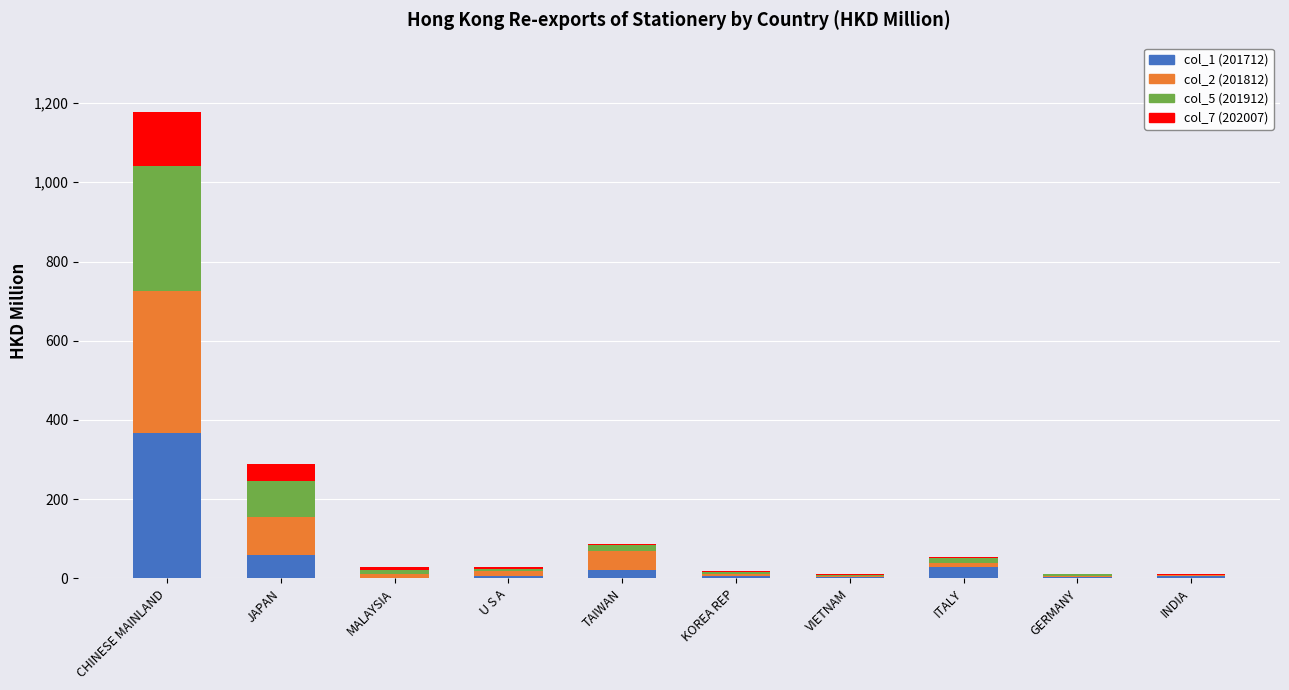

At which category is the sum across all series the highest?

CHINESE MAINLAND